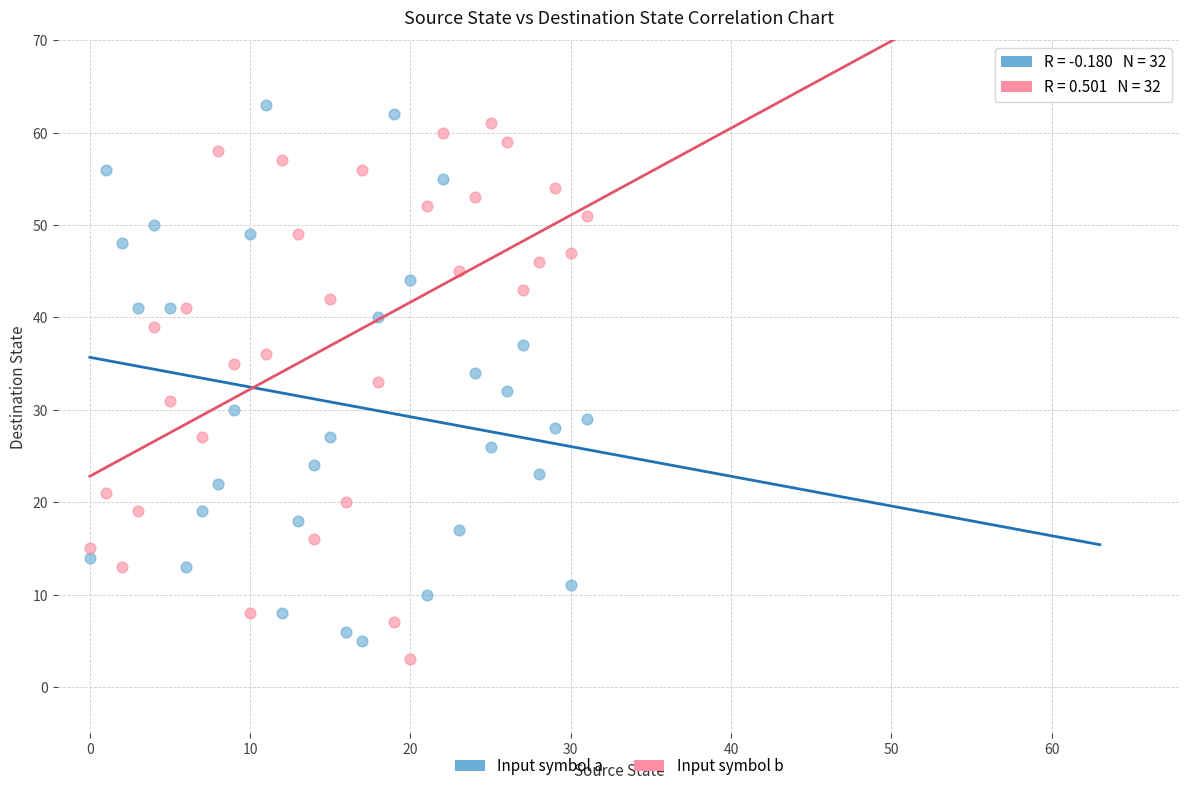

Which series reaches the minimum Y coordinate?

Input symbol b